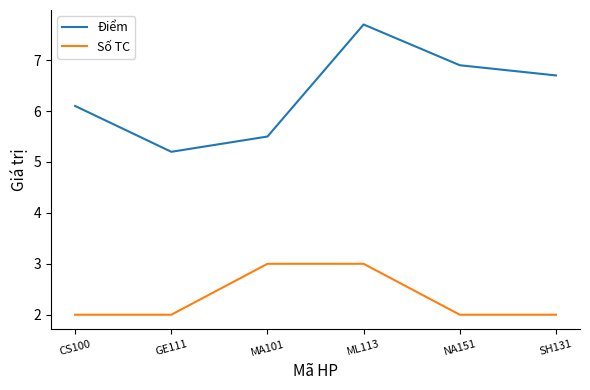

What is the maximum value shown in the chart?

7.7